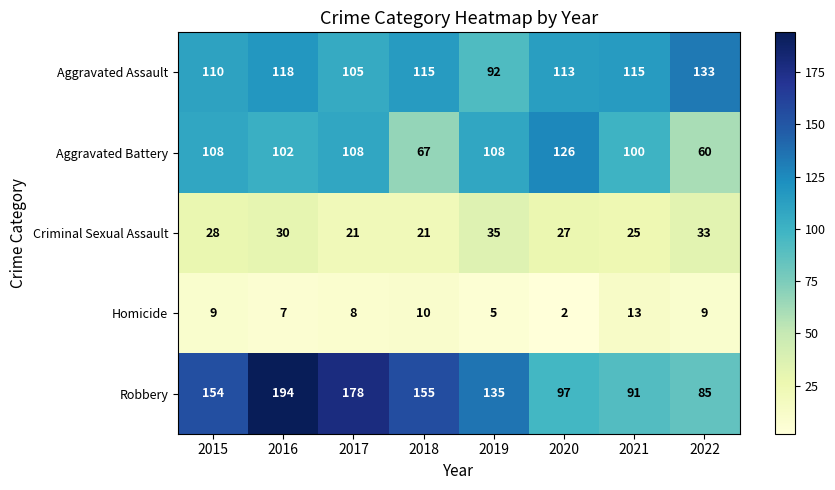

What is the total value across all series at 2017?

420